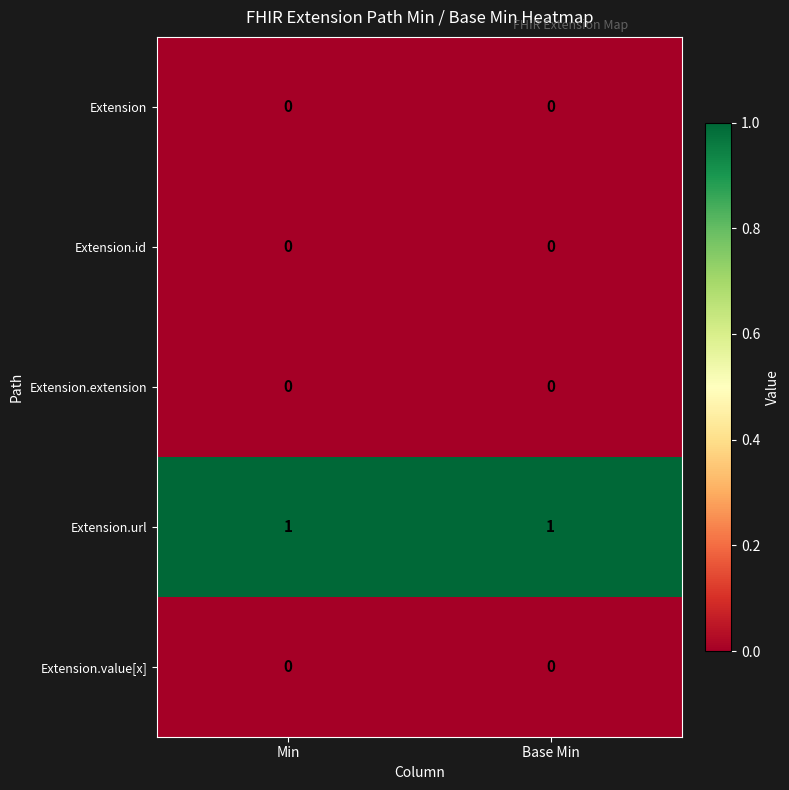

Reading left to right, list all the values displayed in this chart.

Extension: 0	0
Extension.id: 0	0
Extension.extension: 0	0
Extension.url: 1	1
Extension.value[x]: 0	0